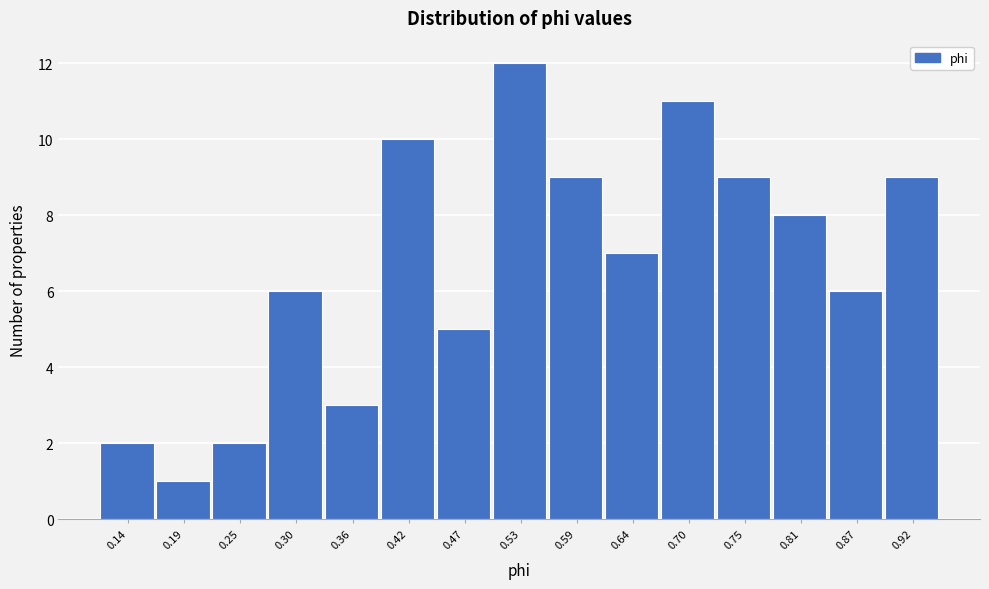

Reading right to left, list all the values displayed in this chart.

9	6	8	9	11	7	9	12	5	10	3	6	2	1	2